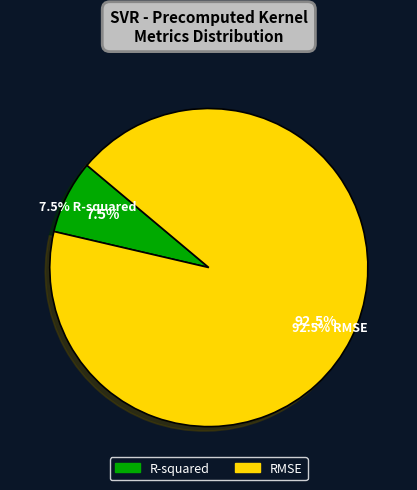

True or false: R-squared accounts for 7% of the total.

True